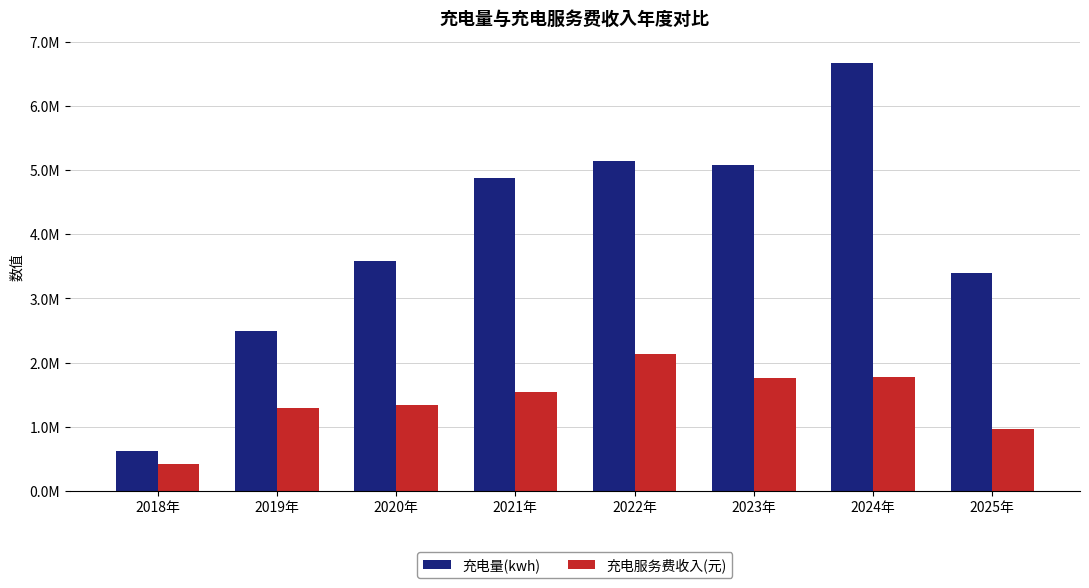

The value of 充电量(kwh) at 2023年 is 5076097.3. True or false?

True